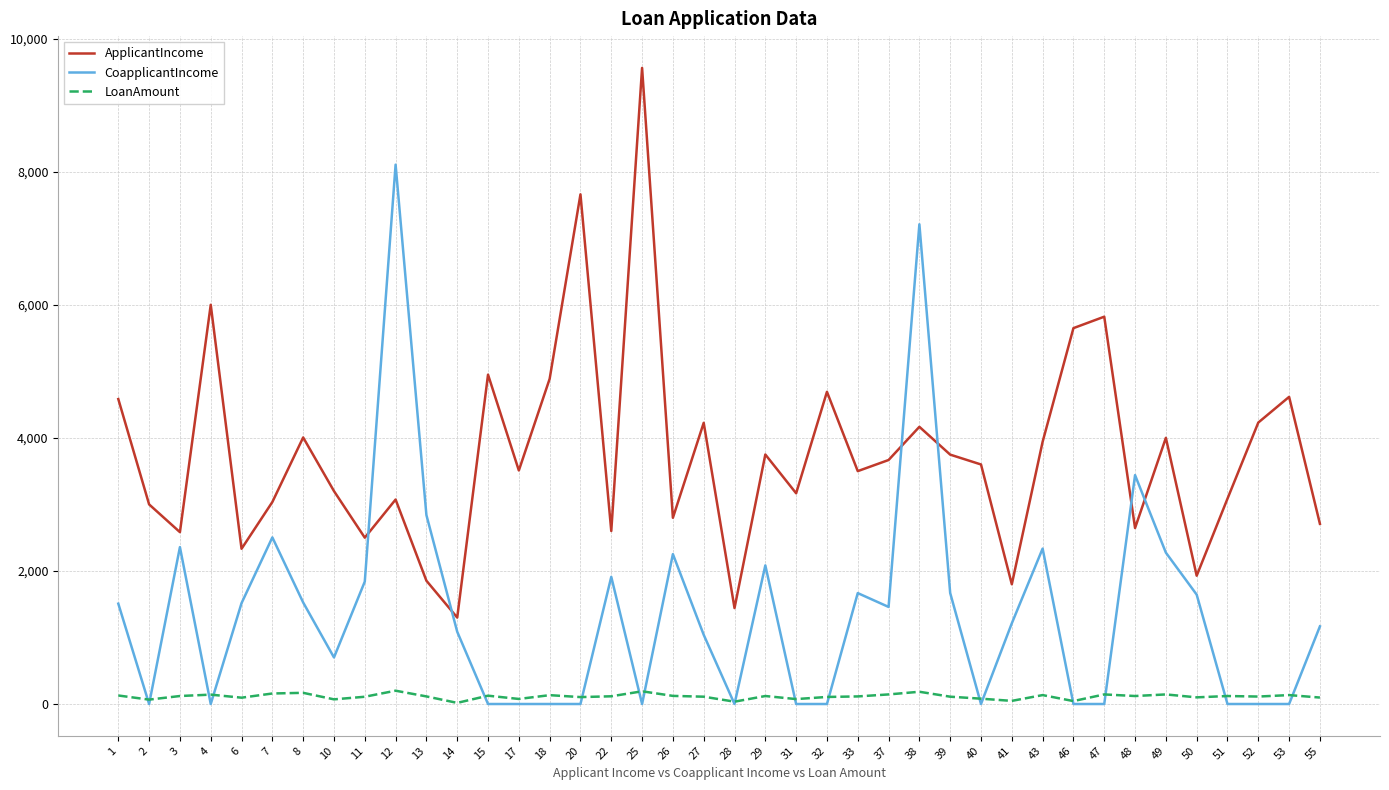

The value of ApplicantIncome at 22 is 2600. True or false?

True